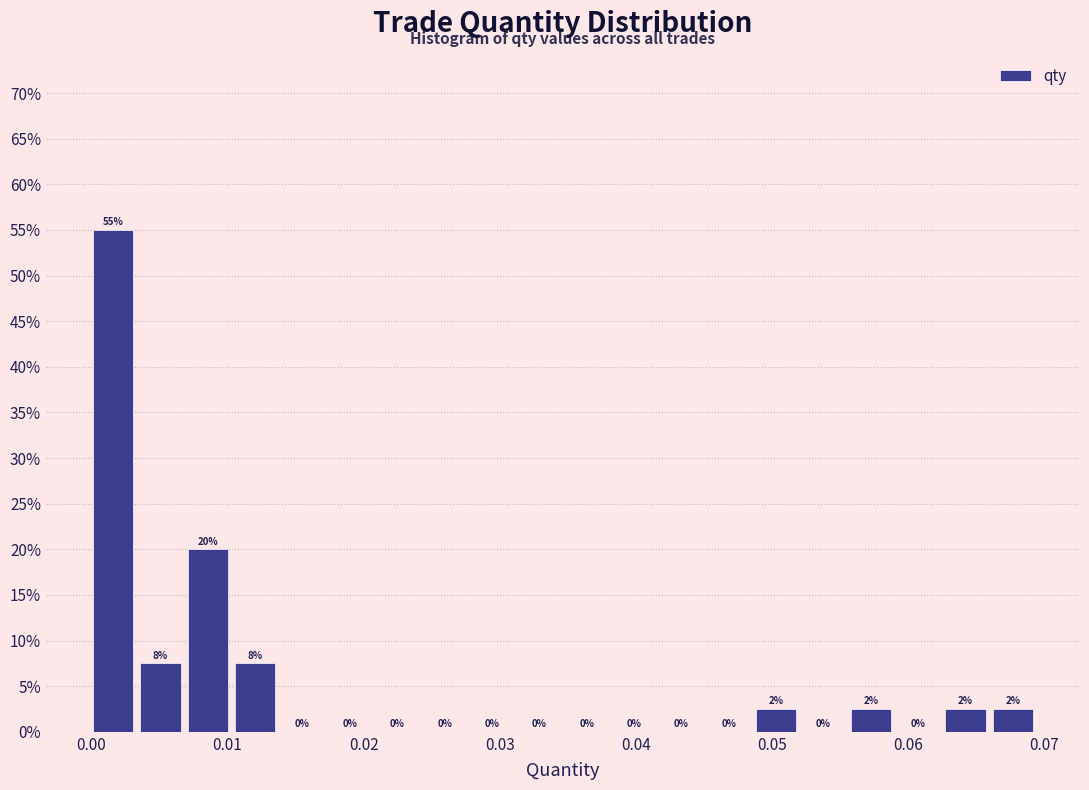

Around what value on the x-axis is the tallest bar? Give the approximate position of its centre, as read against the axis.

0.002